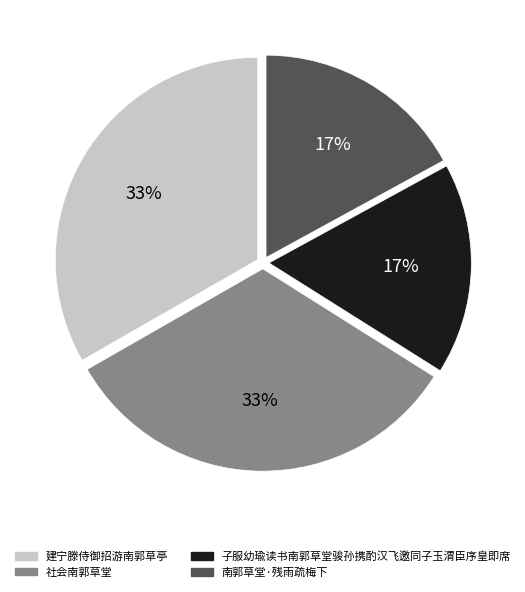

Count the number of slices in the pie.

4